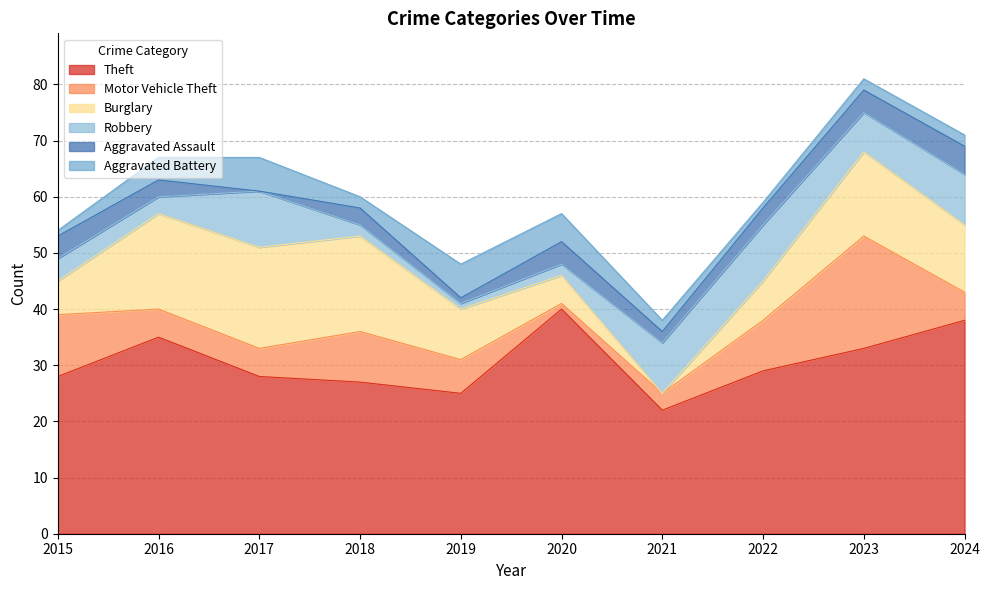

What is the total value across all series at 2023?

81